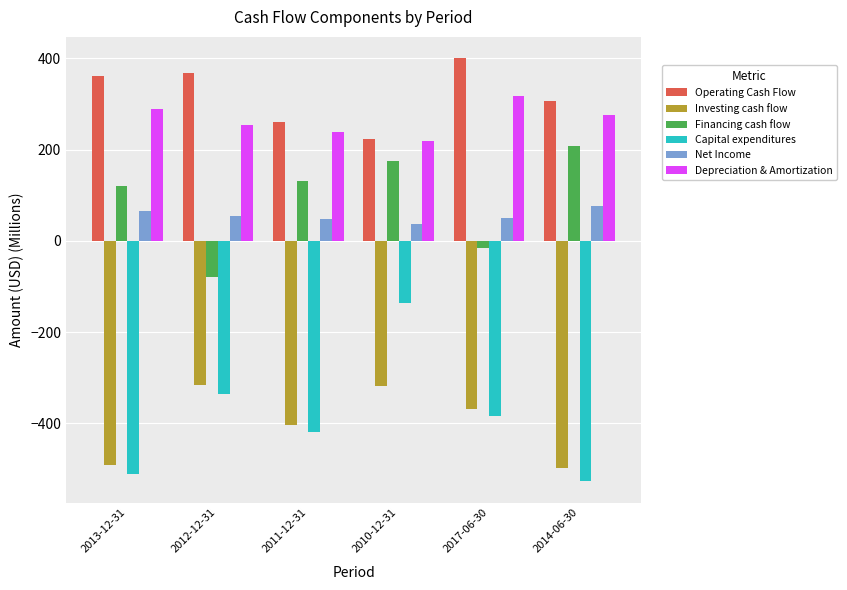

True or false: Capital expenditures has a value of -511.0 at 2013-12-31.

True